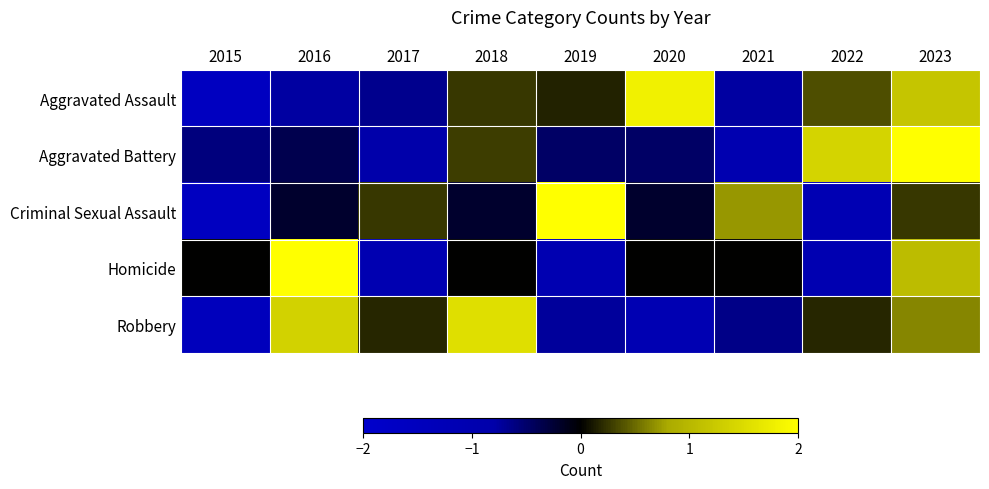

Reading right to left, extract all data points from this chart.

Aggravated Assault: 2023=1.2	2022=0.4	2021=-0.8	2020=1.8	2019=0.2	2018=0.3	2017=-0.7	2016=-0.8	2015=-1.6
Aggravated Battery: 2023=2.1	2022=1.4	2021=-1.0	2020=-0.5	2019=-0.5	2018=0.3	2017=-0.8	2016=-0.4	2015=-0.6
Criminal Sexual Assault: 2023=0.3	2022=-1.1	2021=0.7	2020=-0.2	2019=2.1	2018=-0.2	2017=0.3	2016=-0.2	2015=-1.6
Homicide: 2023=1.1	2022=-1.1	2021=0.0	2020=0.0	2019=-1.1	2018=0.0	2017=-1.1	2016=2.1	2015=0.0
Robbery: 2023=0.6	2022=0.2	2021=-0.6	2020=-1.1	2019=-0.7	2018=1.5	2017=0.2	2016=1.4	2015=-1.5